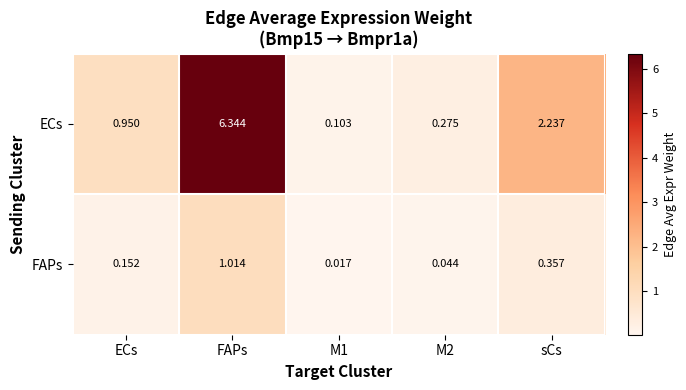

Which series has the largest range (max minus min)?

ECs